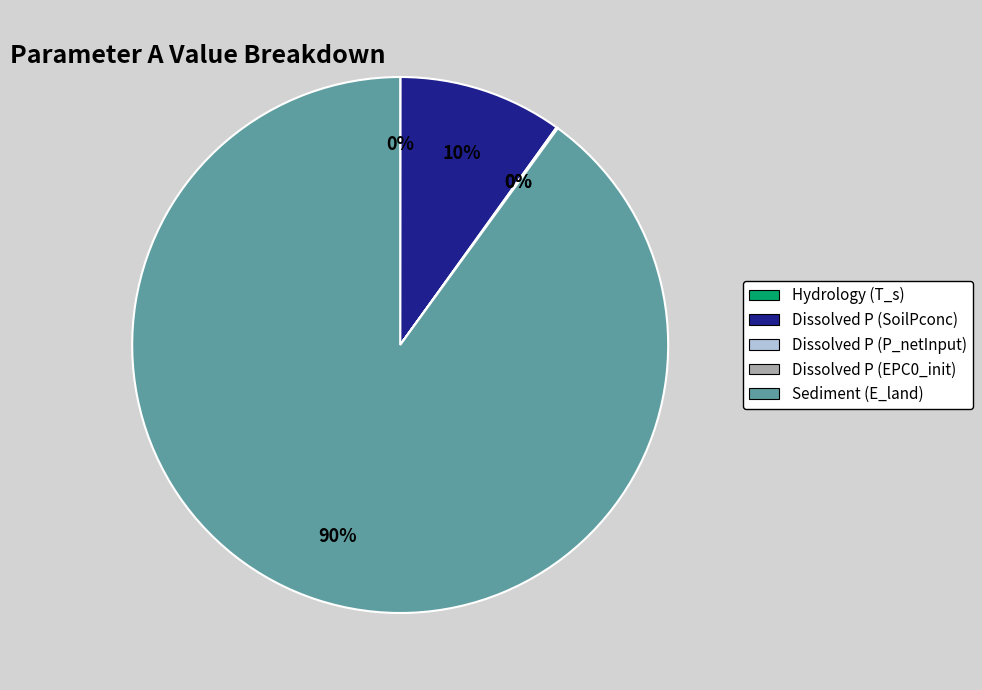

True or false: Sediment (E_land) accounts for 99% of the total.

False